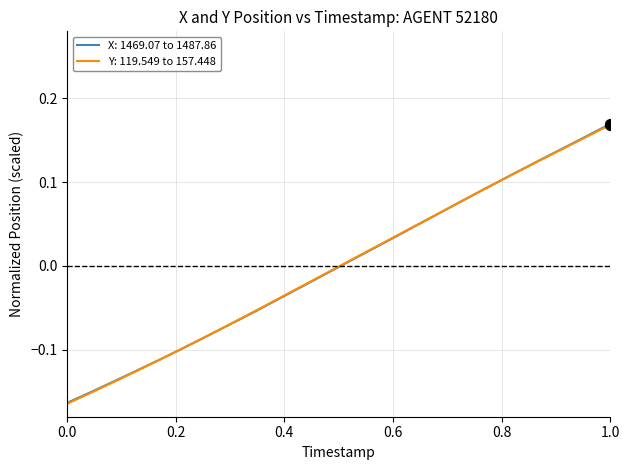

Which series has the largest range (max minus min)?

Y: 119.549 to 157.448